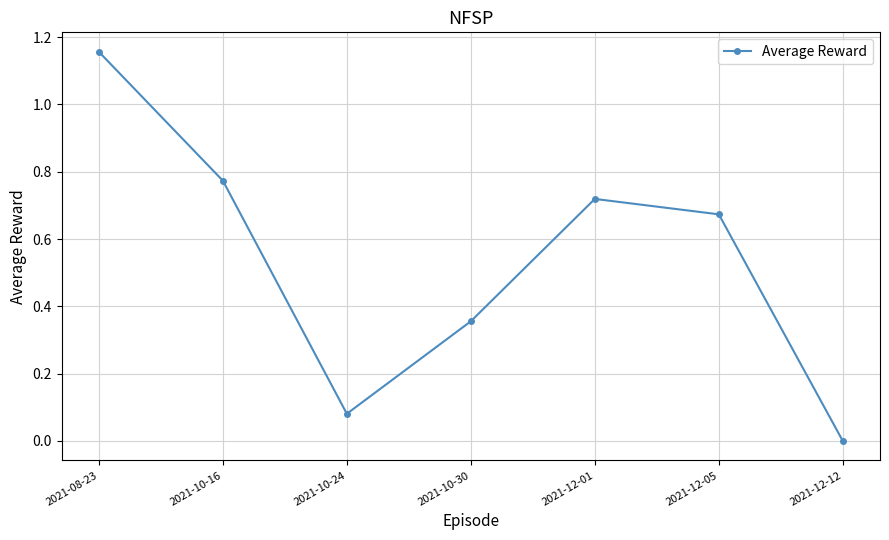

List the labels in order of value, smallest first.

2021-12-12, 2021-10-24, 2021-10-30, 2021-12-05, 2021-12-01, 2021-10-16, 2021-08-23